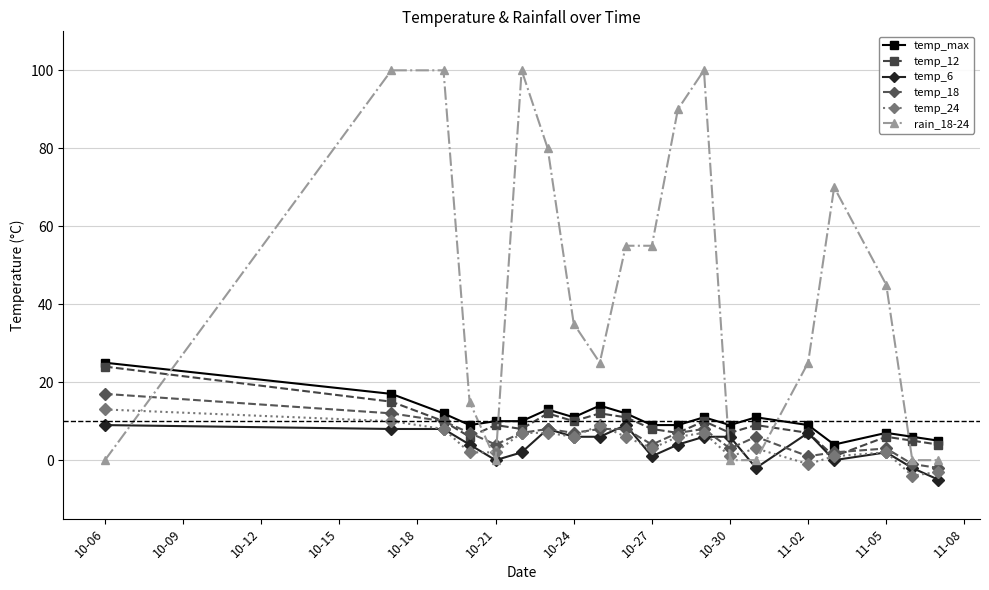

True or false: rain_18-24 has more than 0 interior local peaks.

True